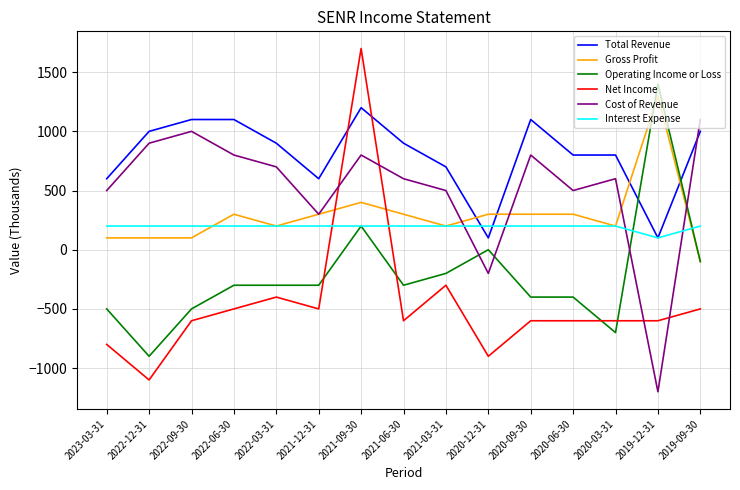

Which series has the largest range (max minus min)?

Net Income